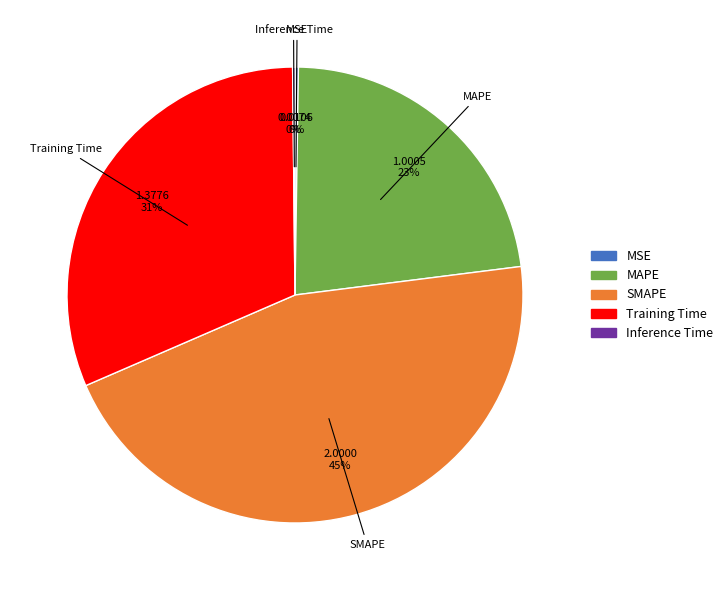

Is there any slice that represents more than half of the pie?

No